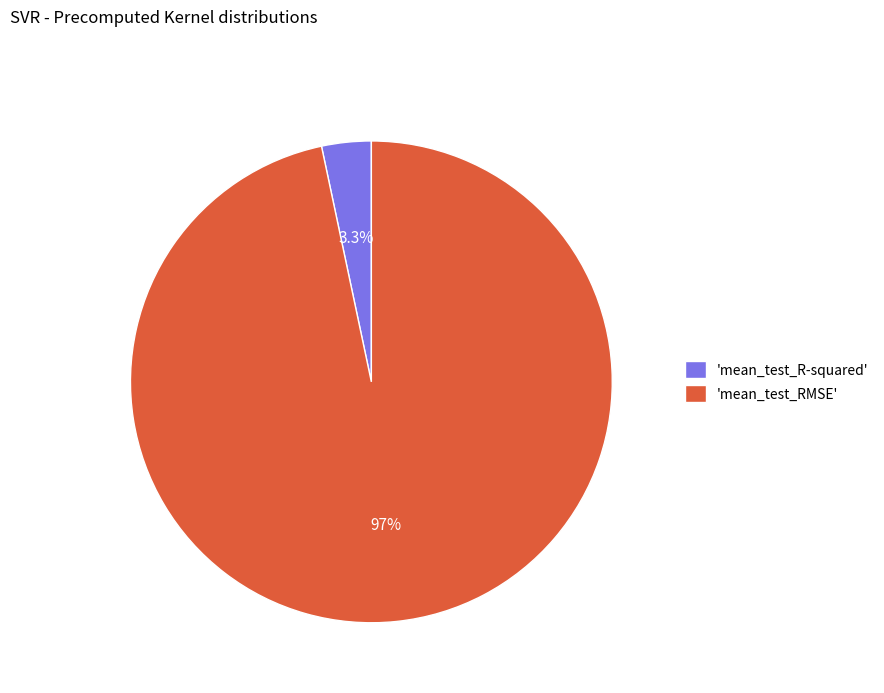

What is the majority slice?

'mean_test_RMSE'